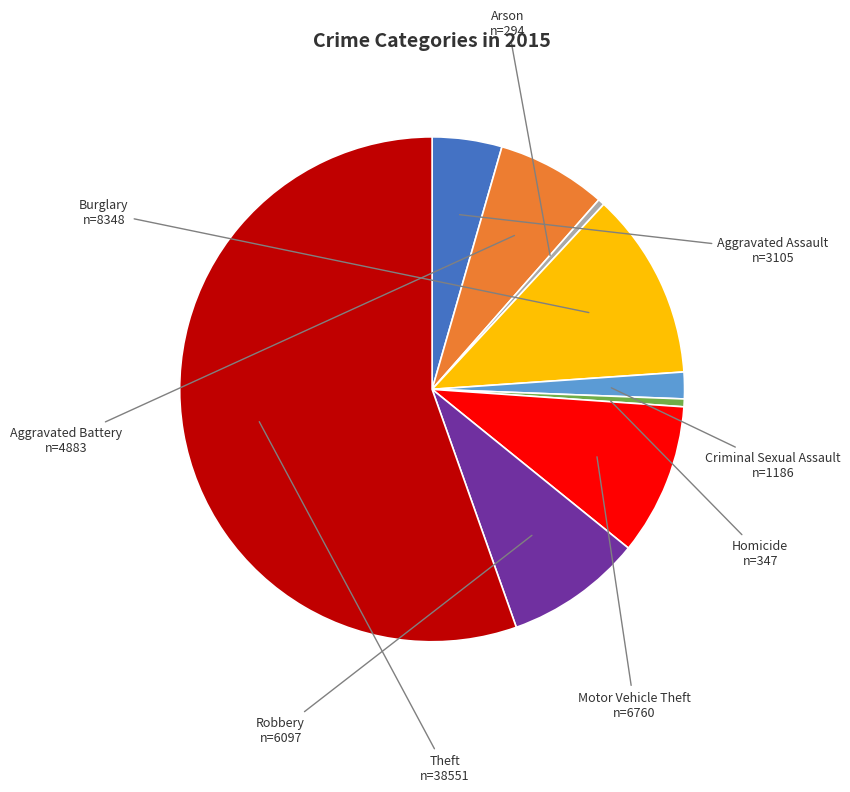

How many slices are in this pie chart?

9